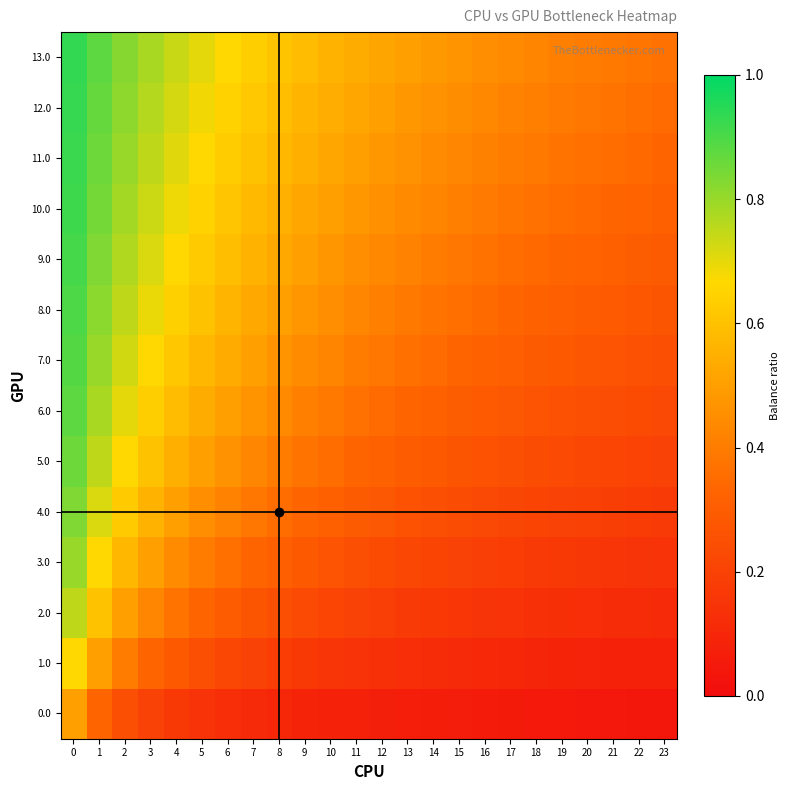

List the series in order of their peak value, highest first.

13.0, 12.0, 11.0, 10.0, 9.0, 8.0, 7.0, 6.0, 5.0, 4.0, 3.0, 2.0, 1.0, 0.0